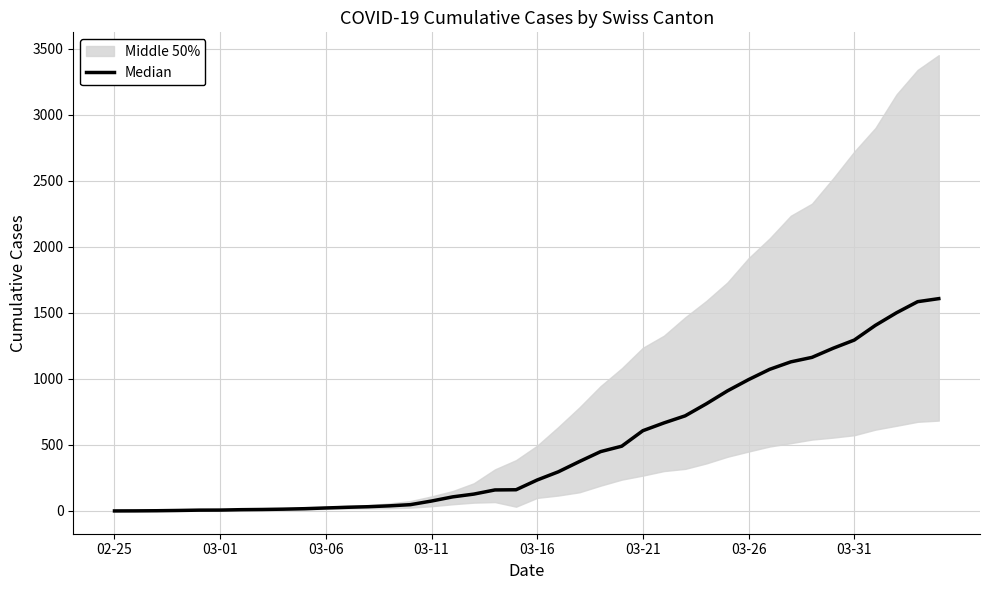

List the labels in order of value, largest first.

39, 38, 37, 36, 35, 34, 33, 32, 31, 30, 29, 28, 27, 26, 25, 24, 23, 22, 21, 20, 19, 18, 17, 16, 15, 14, 13, 12, 11, 10, 9, 8, 03-31, 03-26, 03-21, 03-16, 03-11, 03-06, 03-01, 02-25